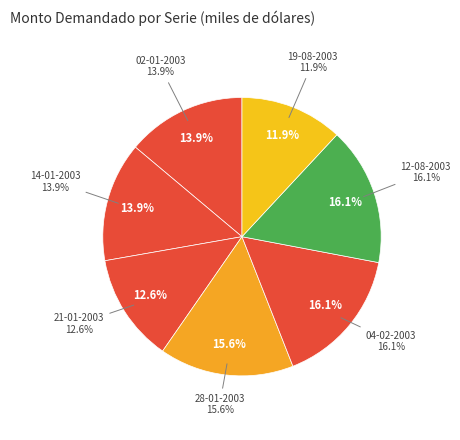

What is the change in value from 14-01-2003 to 04-02-2003?

+10000